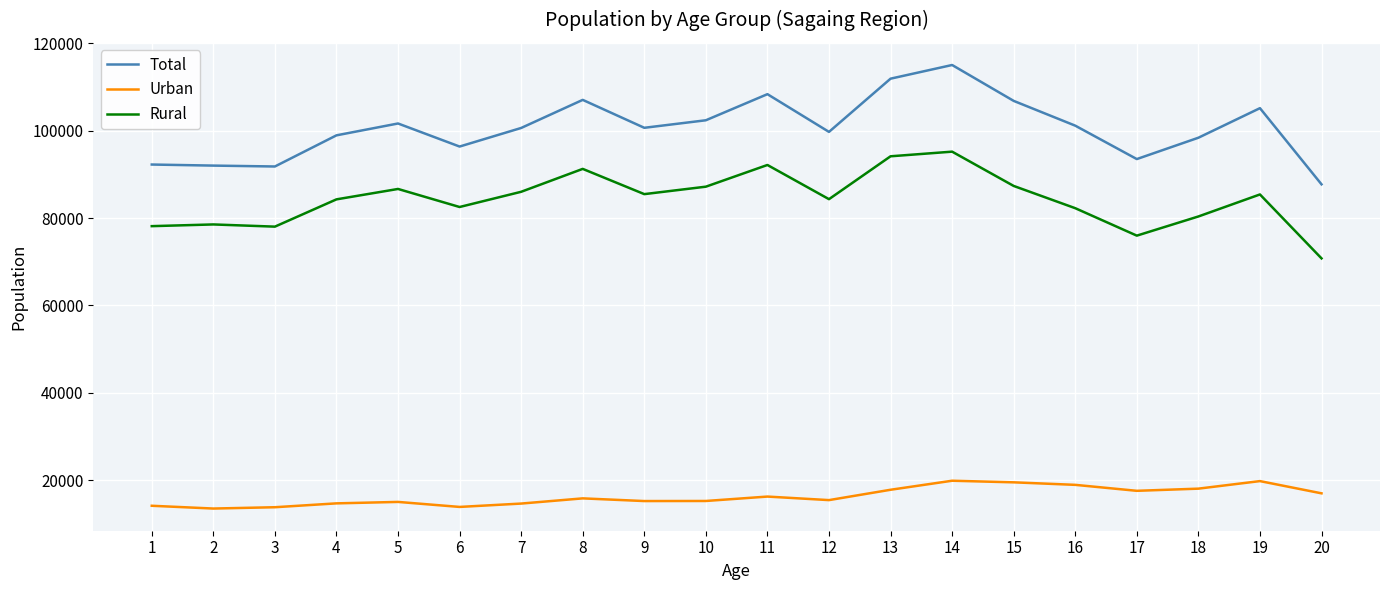

What is the difference between the Urban values at 12 and 15?

4072